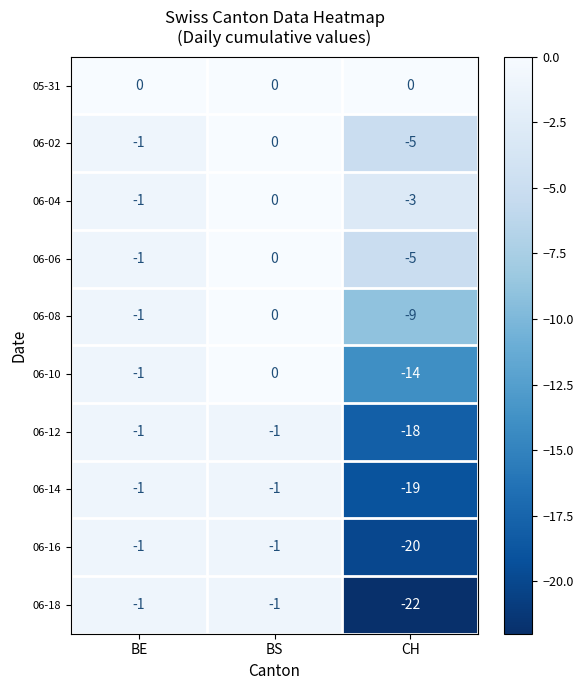

What is the difference between the maximum and minimum values in the 06-12 series?

17